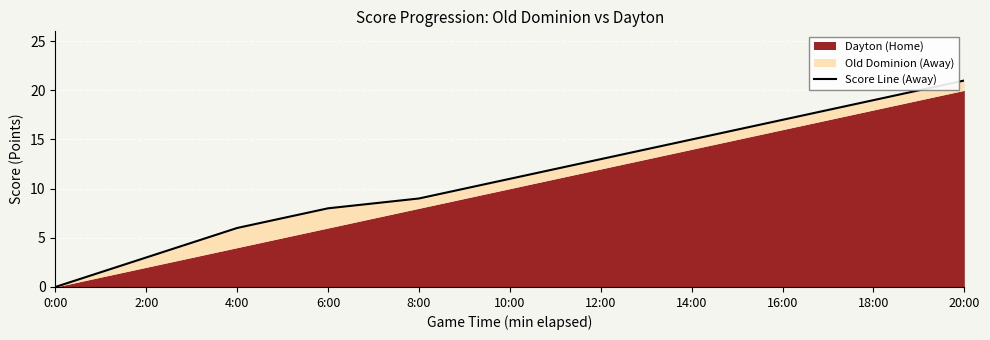

Which label corresponds to the largest value in the chart?

20:00